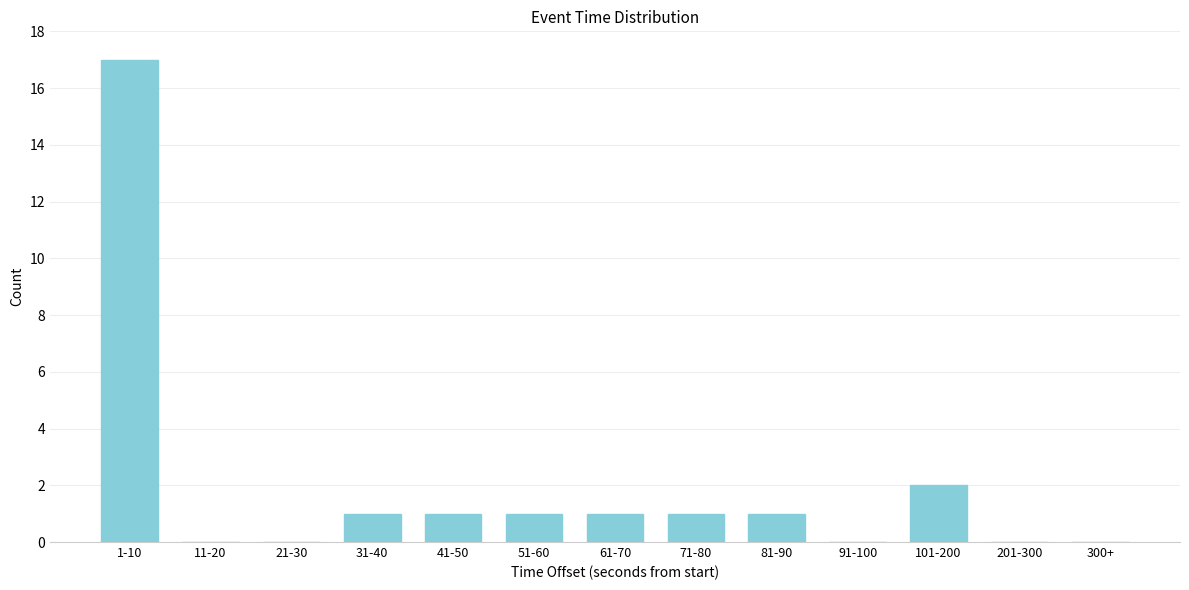

Reading left to right, what are all the values shown in this chart?

1-10=17	11-20=0	21-30=0	31-40=1	41-50=1	51-60=1	61-70=1	71-80=1	81-90=1	91-100=0	101-200=2	201-300=0	300+=0